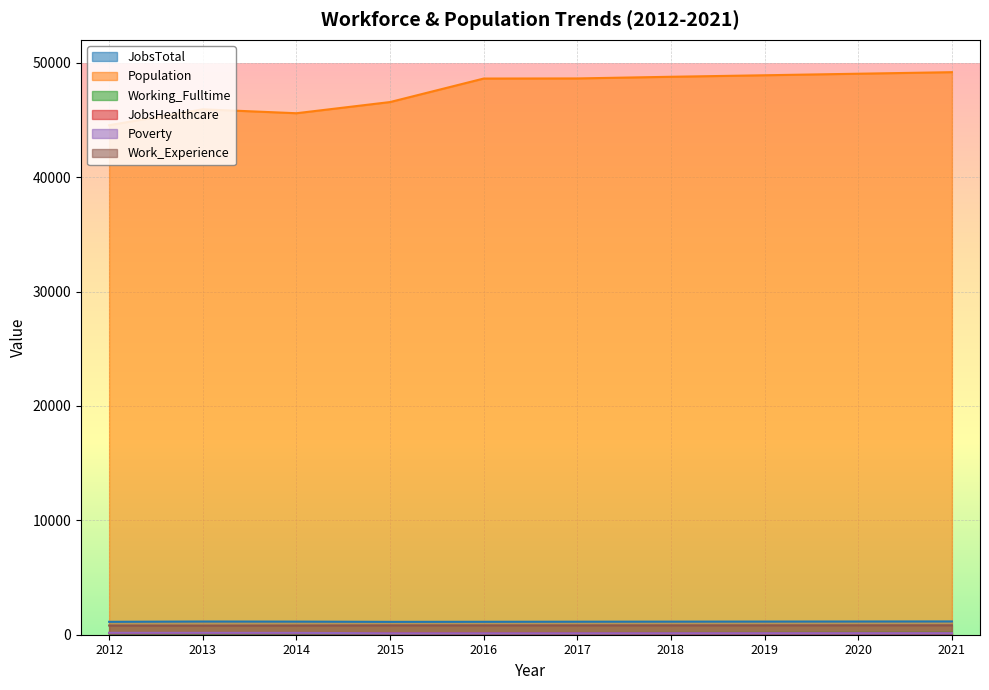

At which category is the sum across all series the highest?

2021